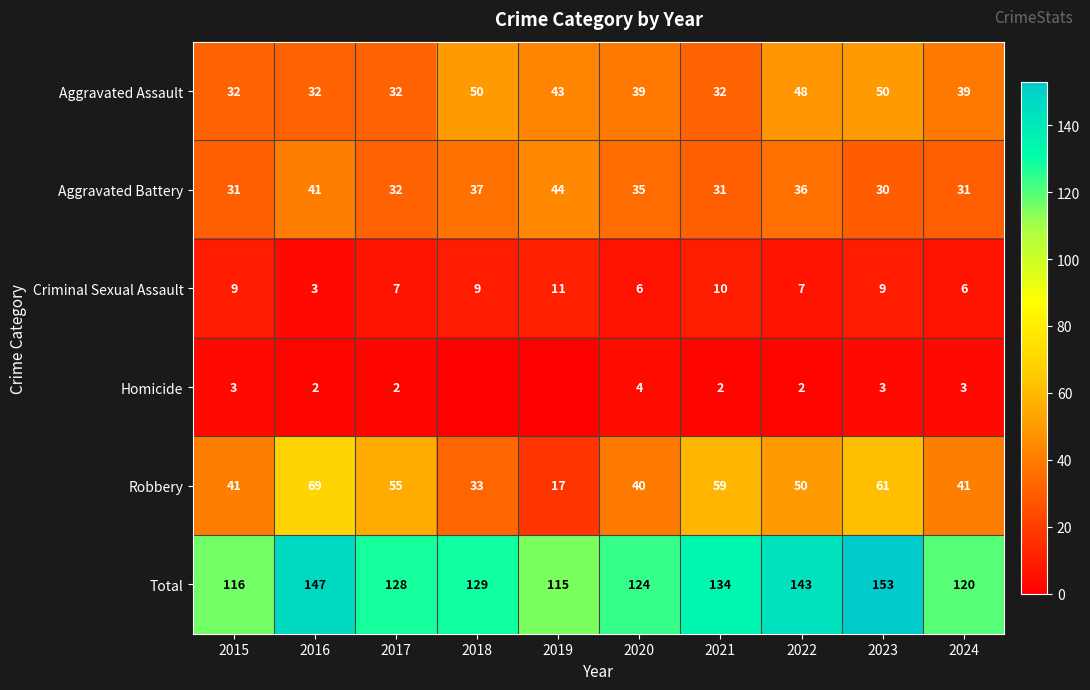

What is the difference between the Total values at 2023 and 2020?

29